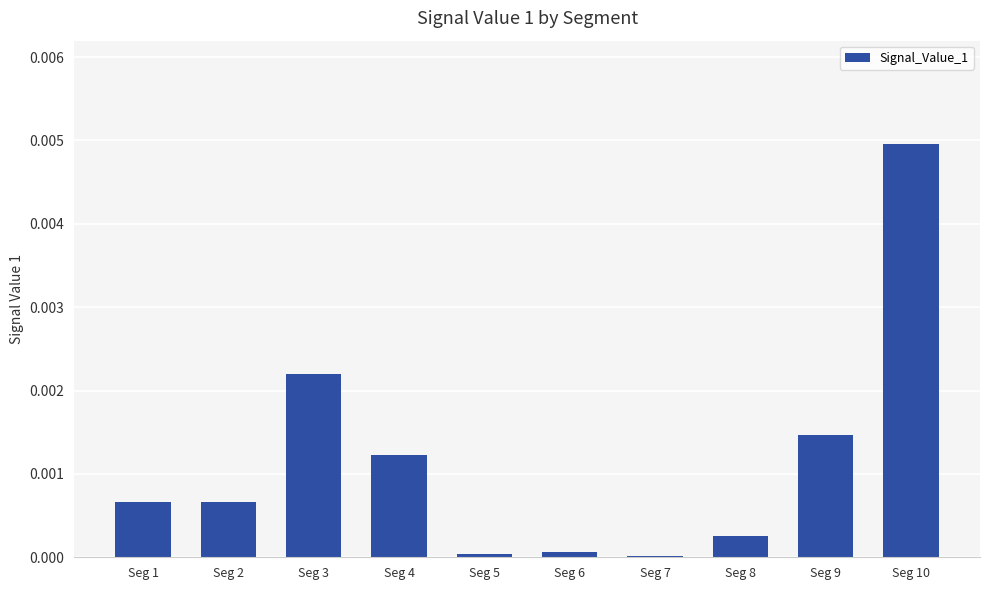

Is it true that the value at Seg 5 is 0.0?

True